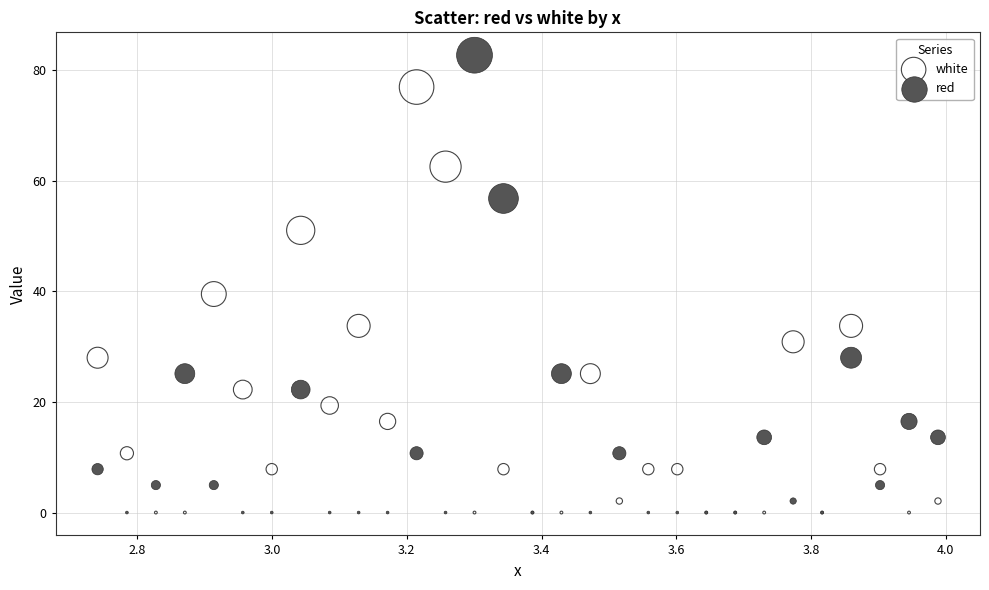

In the white series, what Y value is closest to 38?

39.5